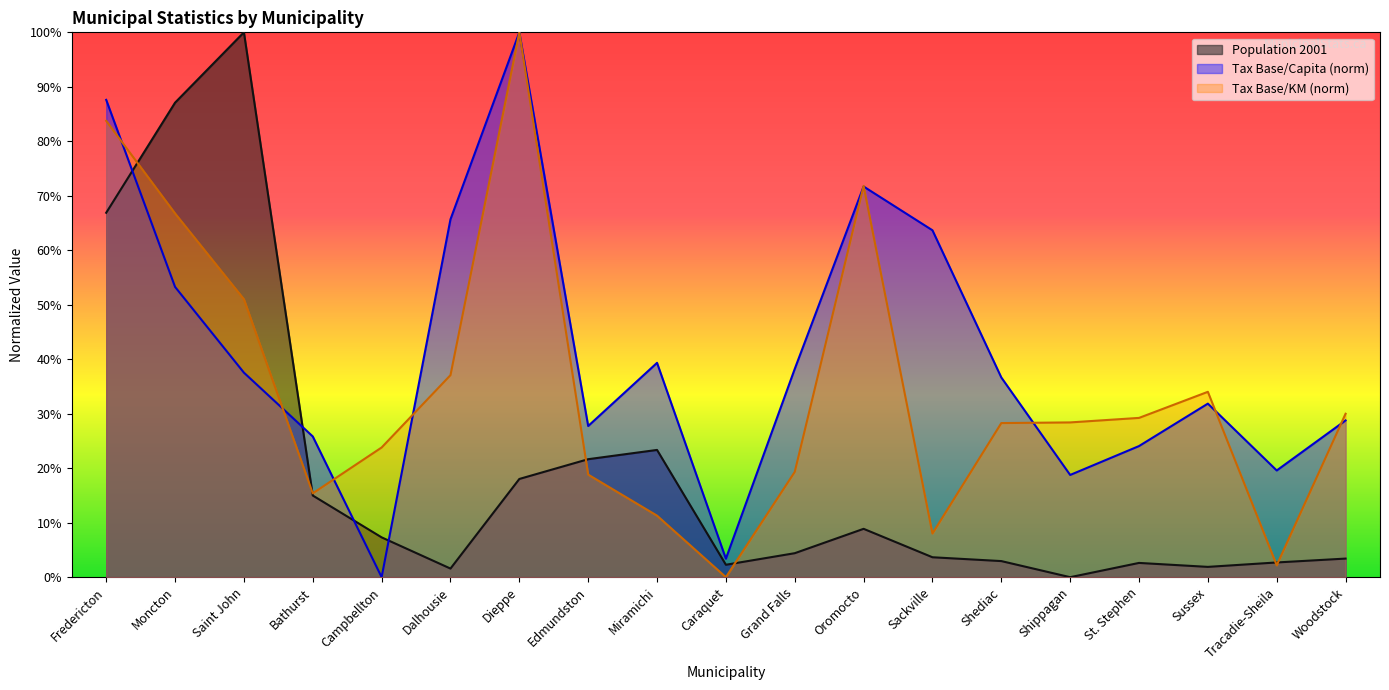

Does the chart have visible grid lines?

No